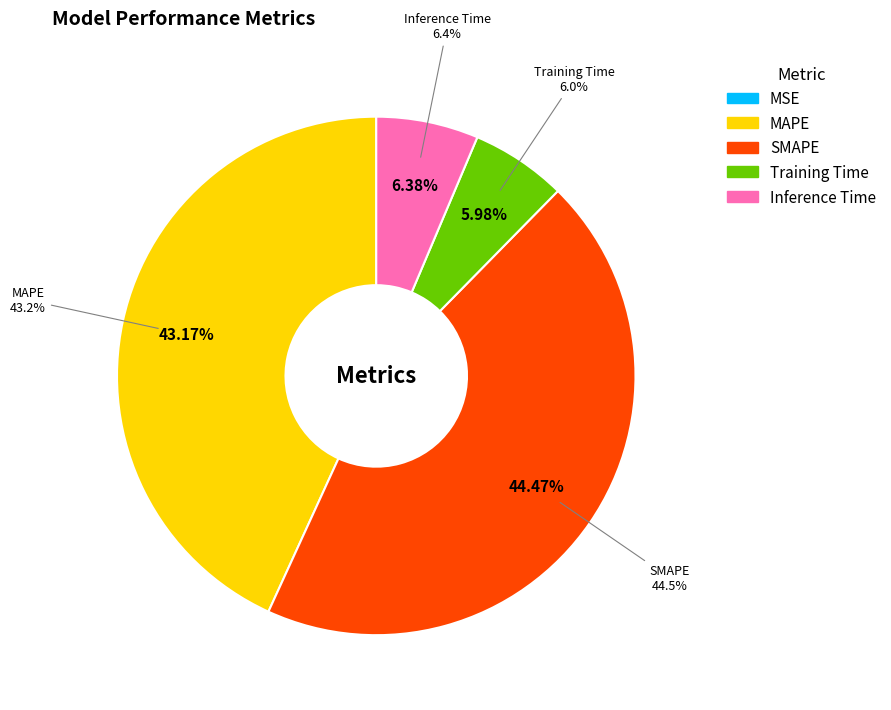

Does any single category account for the majority?

No